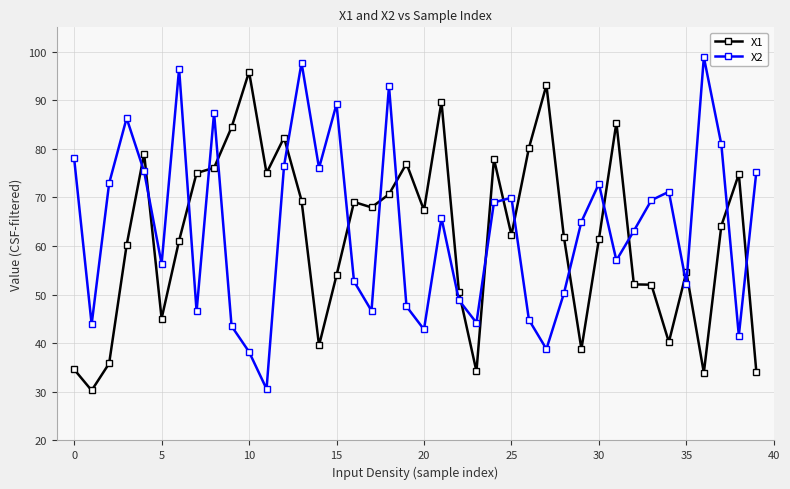

What is the minimum value shown in the chart?

30.3